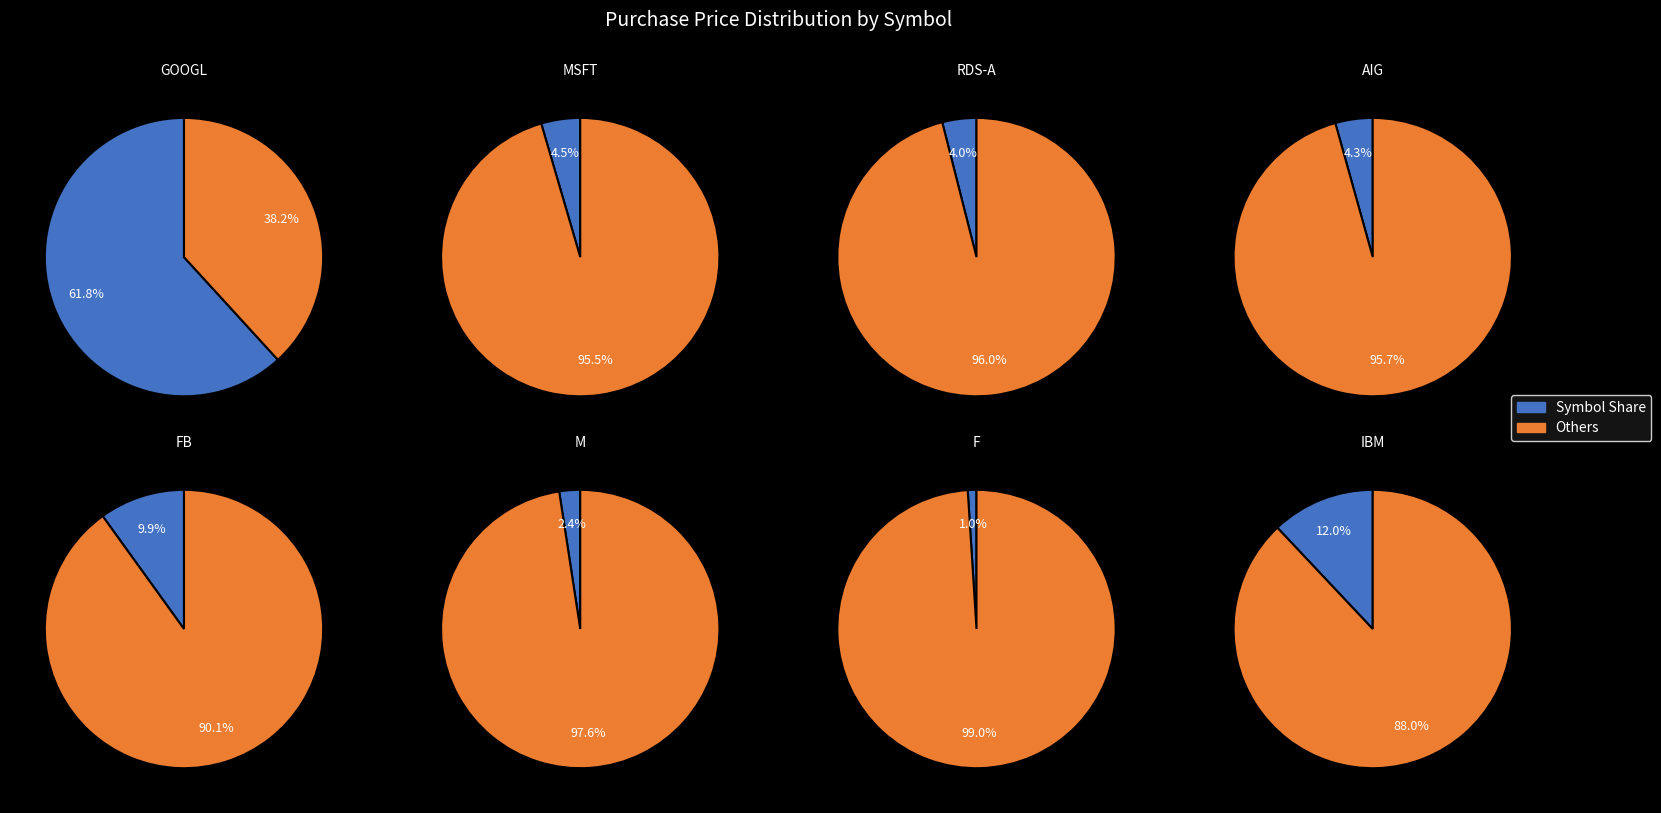

Rank the categories by value from lowest to highest.

F, M, RDS-A, AIG, MSFT, FB, IBM, GOOGL